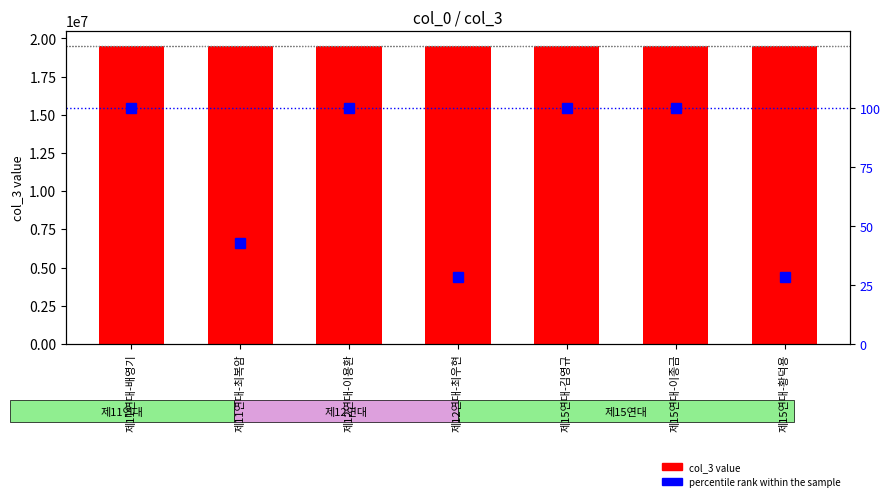

At how many categories does at least one series exceed 317281?

7